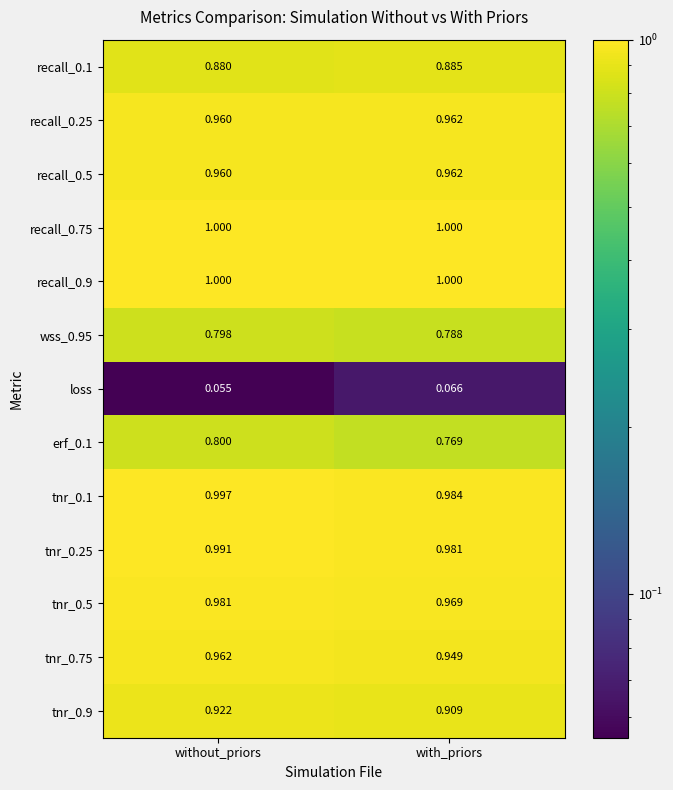

At which label is erf_0.1 closest to 0?

with_priors